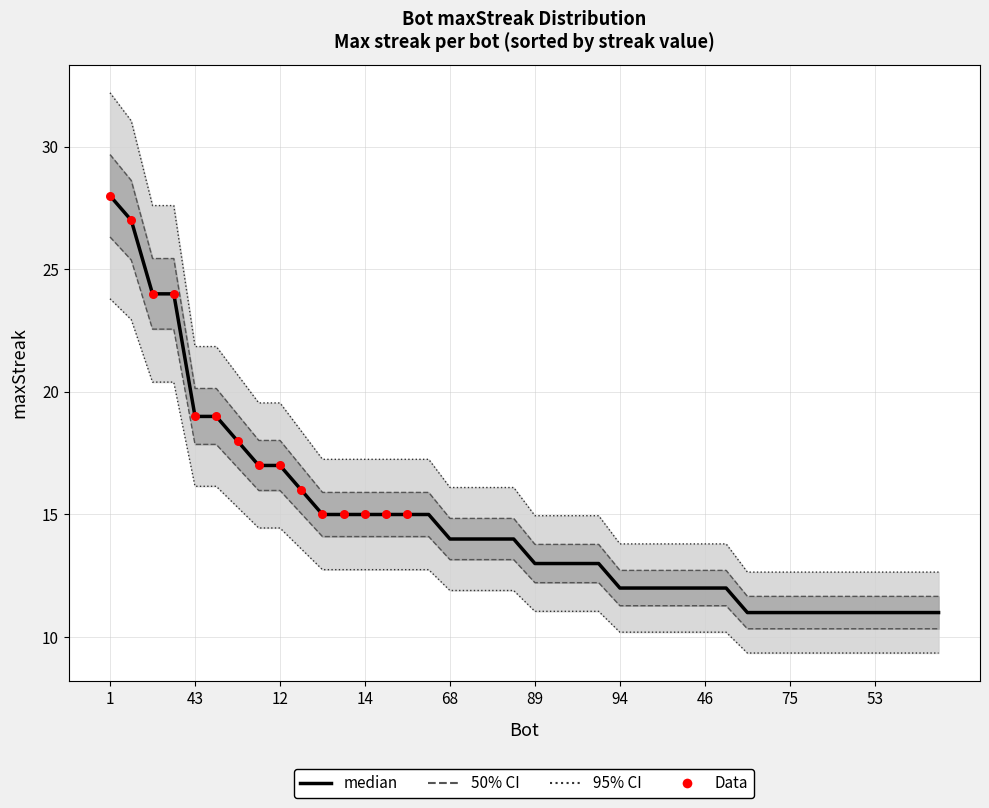

Approximately how many times larger is the value at 94 compared to 87?

1.1